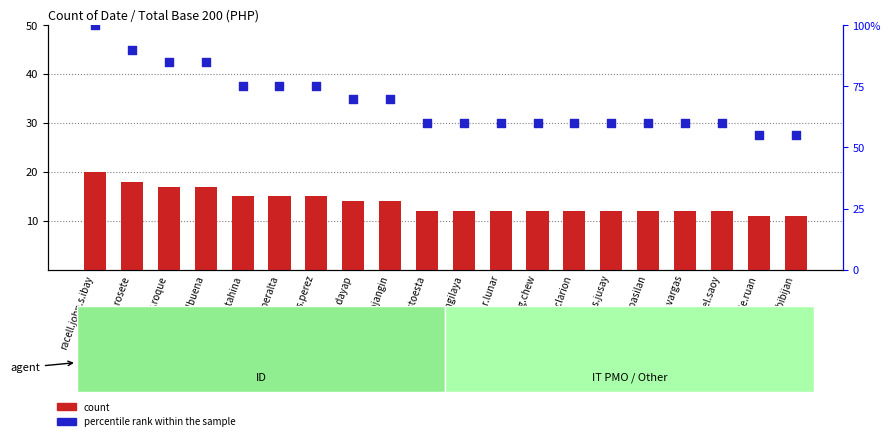

Is the value of count at peter.p.m.estoesta greater than the value of percentile rank within the sample at sheila.c.f.gilbuena?

No